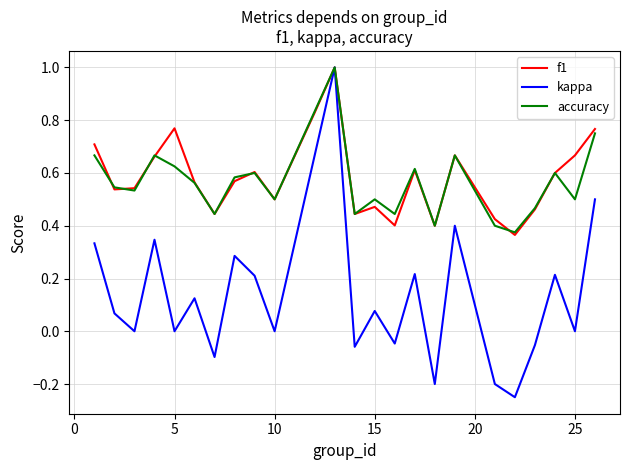

What is the maximum value shown in the chart?

1.0